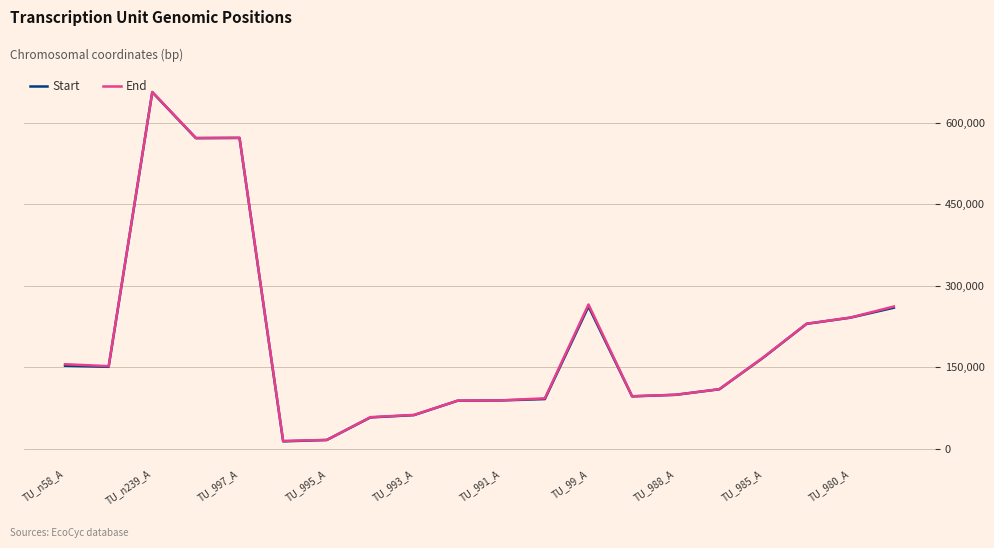

How many lines are shown in the chart?

2